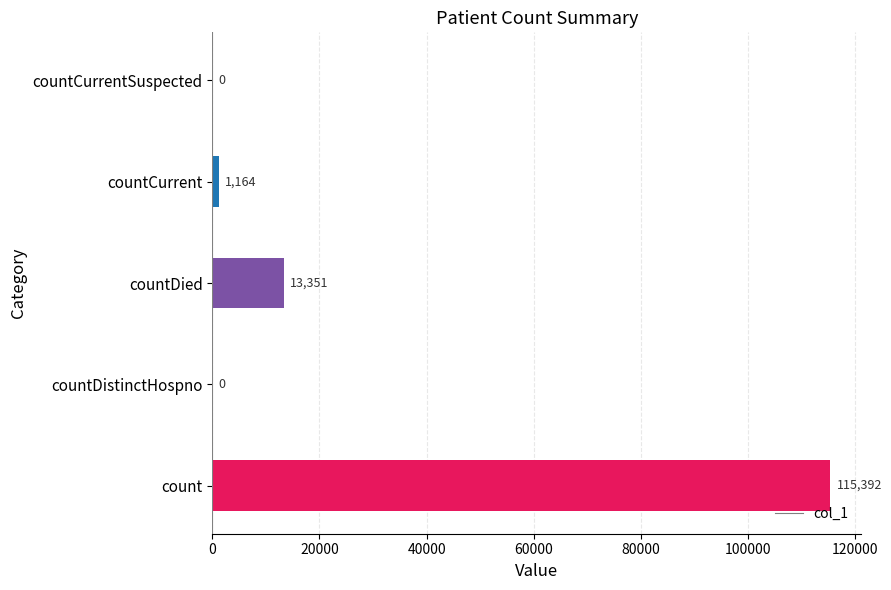

What is the maximum value shown in the chart?

115392